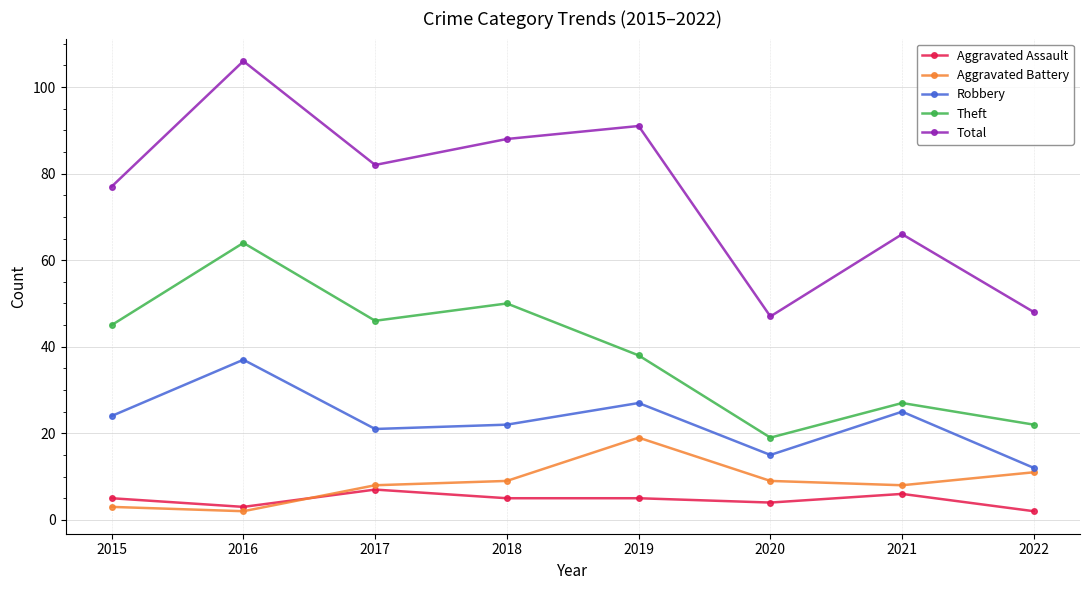

Which series changed the most between 2018 and 2022?

Total